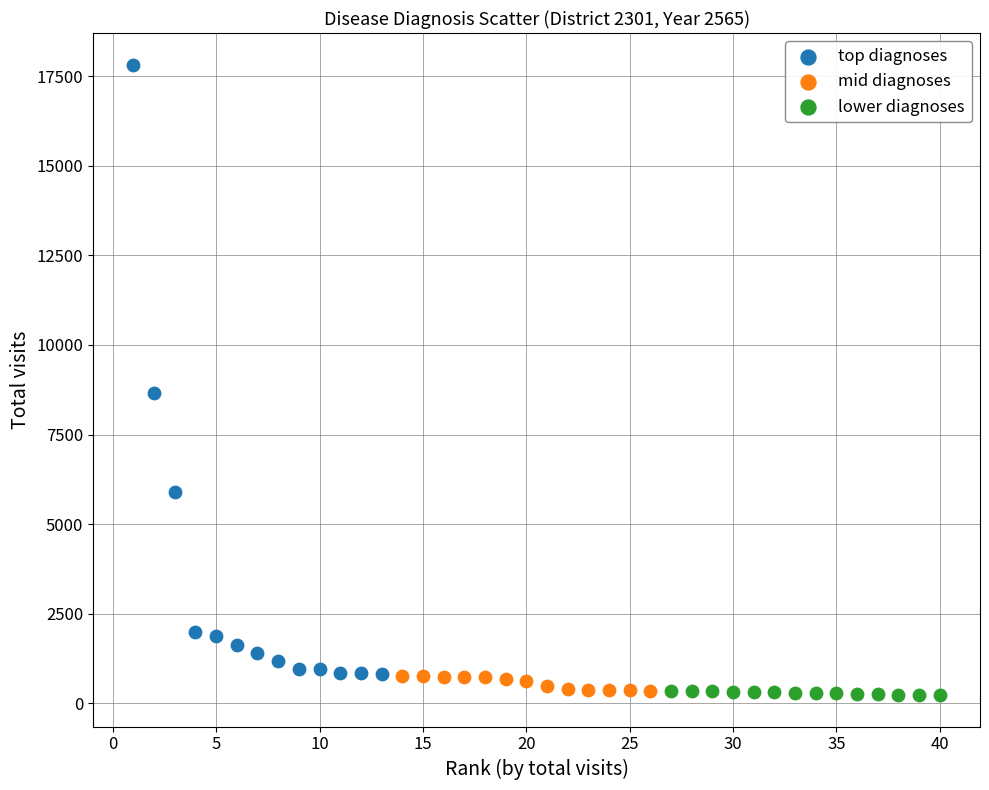

Which series has the widest spread of Y values?

top diagnoses